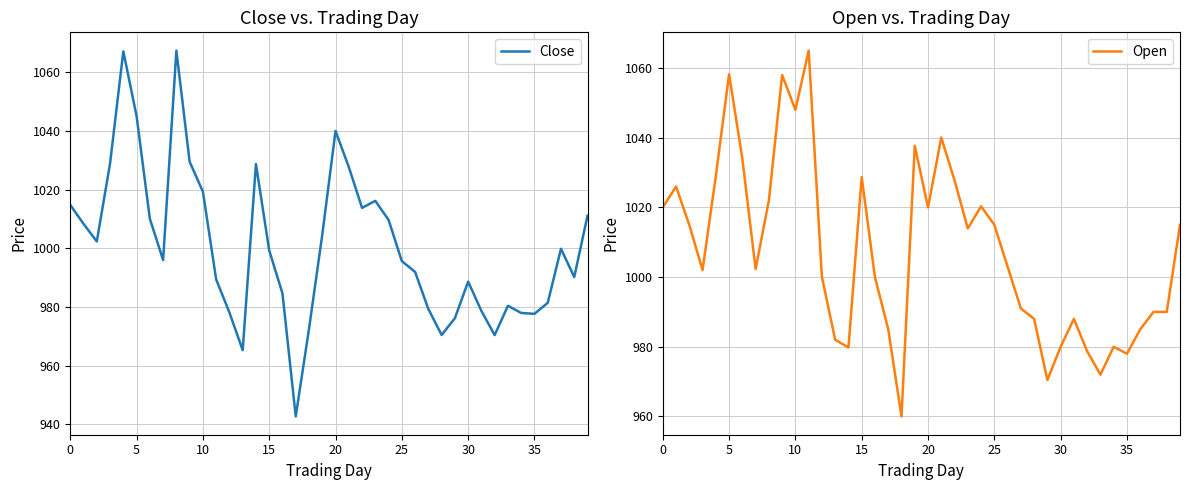

How many times do Open and Close cross each other?

18